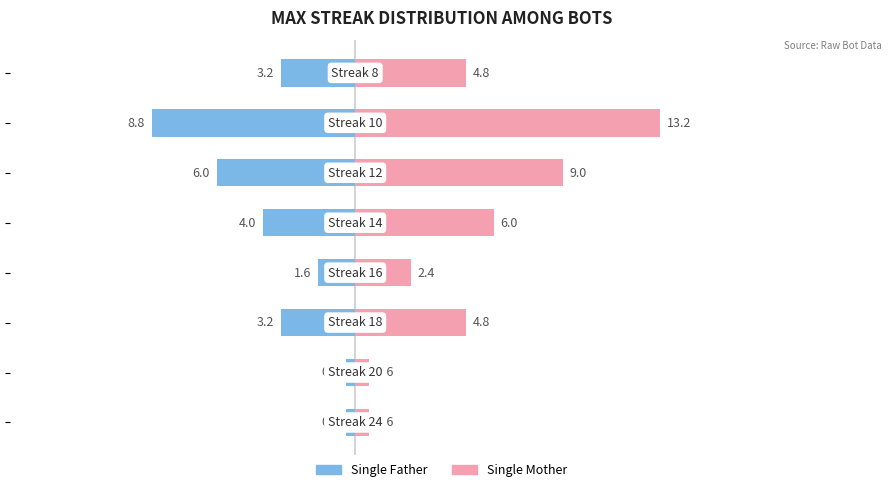

List the series in order of their peak value, highest first.

Single Mother, Single Father